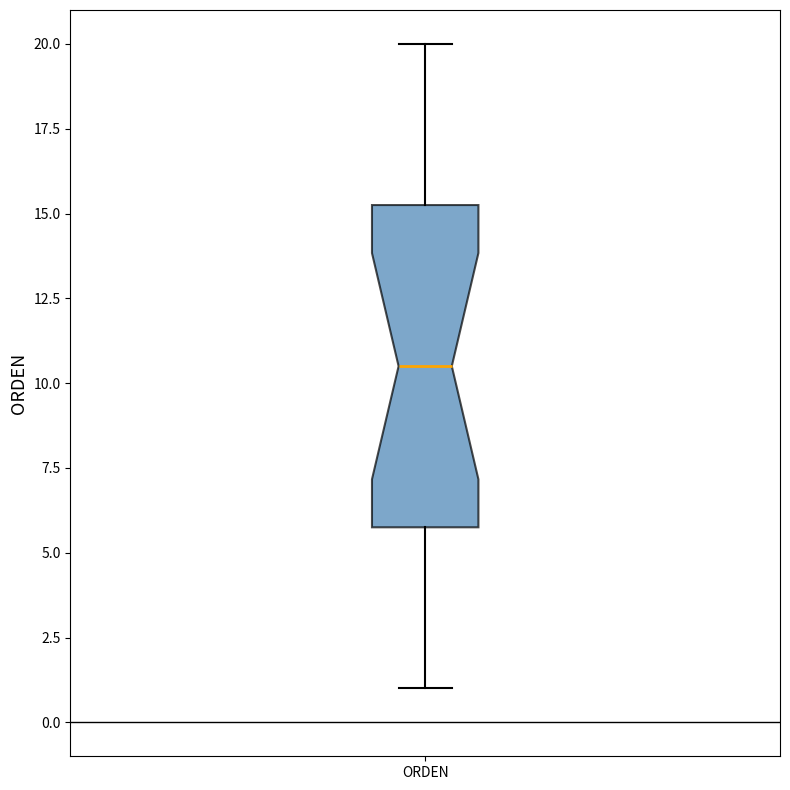

Read this box plot against the y-axis: the position of the median line, the range covered by the box, and the ends of both whiskers. The values are not printed on the chart, so give them approximately, as read against the axis.

median 10.5, box 6.0 to 15.5, whiskers 1.0 to 20.0